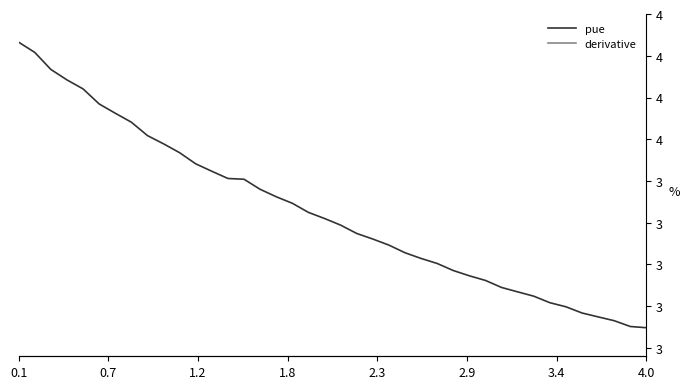

True or false: derivative has more than 1 points higher than both neighbors.

False